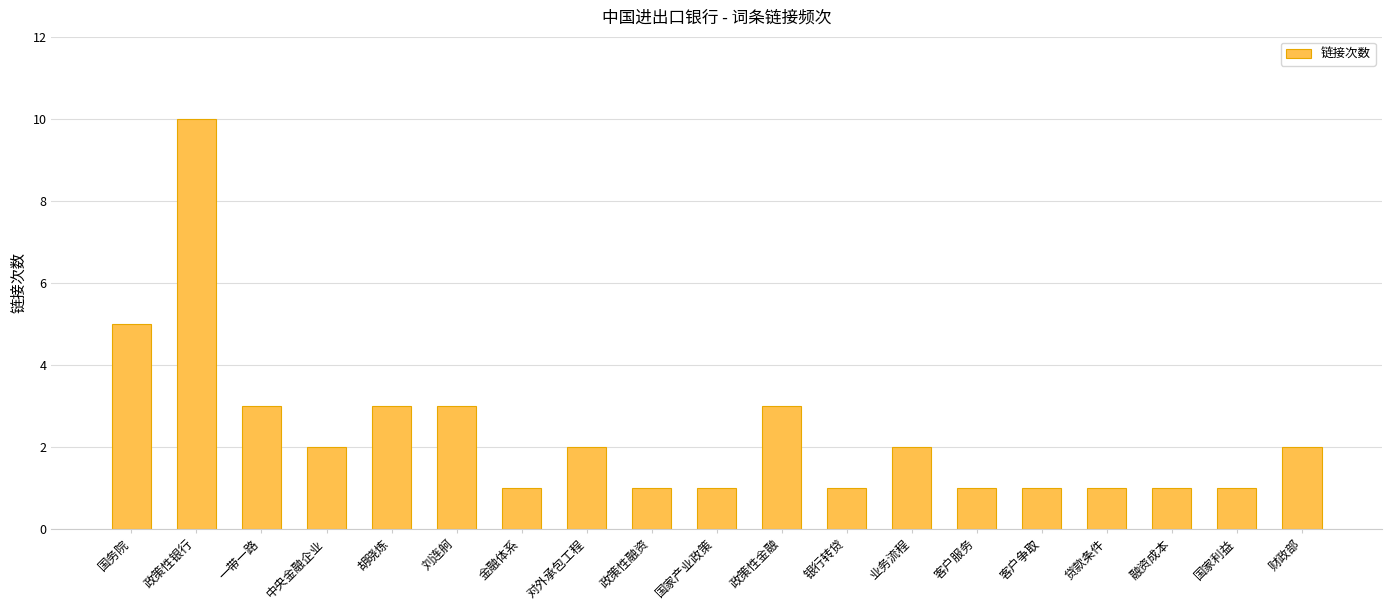

What is the difference between the maximum and minimum values?

9